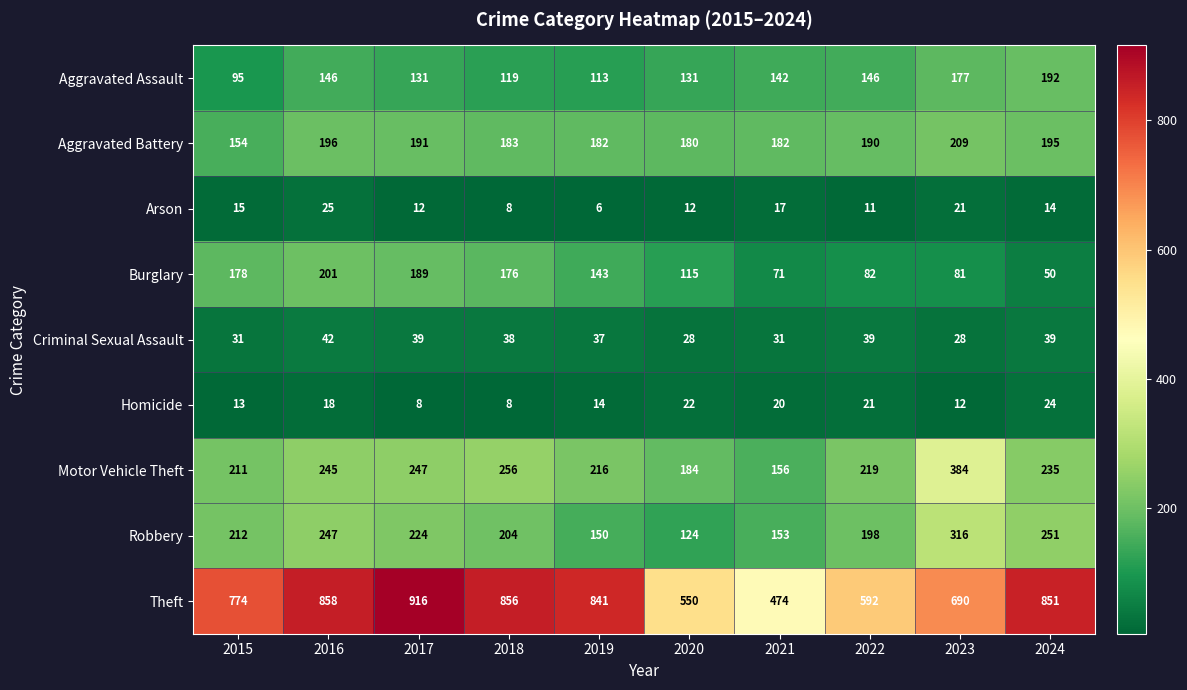

Between 2017 and 2024, which series saw the biggest shift?

Burglary